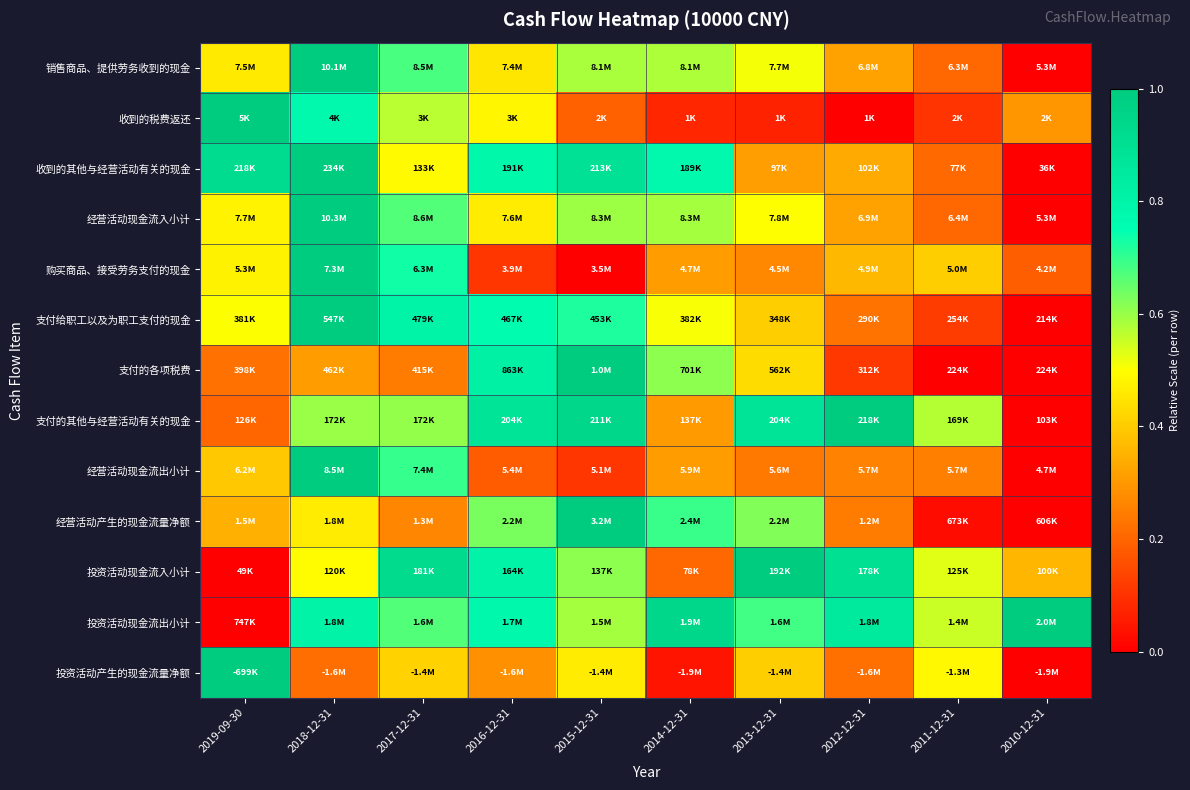

At how many categories does at least one series exceed 0?

10